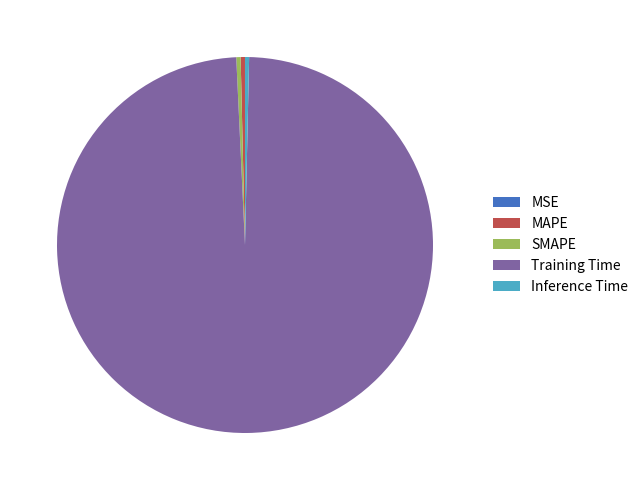

Does Training Time represent more than half of the total?

Yes